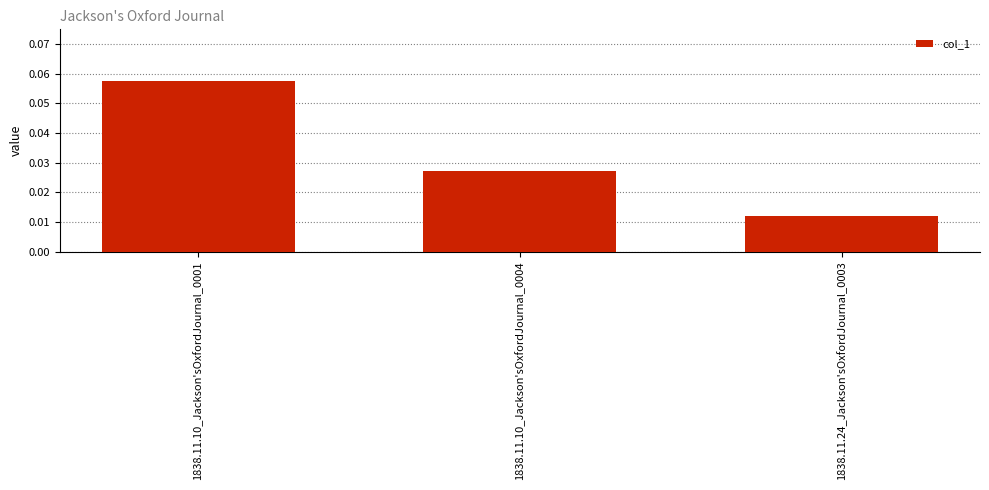

List the labels in order of value, largest first.

1838.11.10_Jackson'sOxfordJournal_0001, 1838.11.10_Jackson'sOxfordJournal_0004, 1838.11.24_Jackson'sOxfordJournal_0003